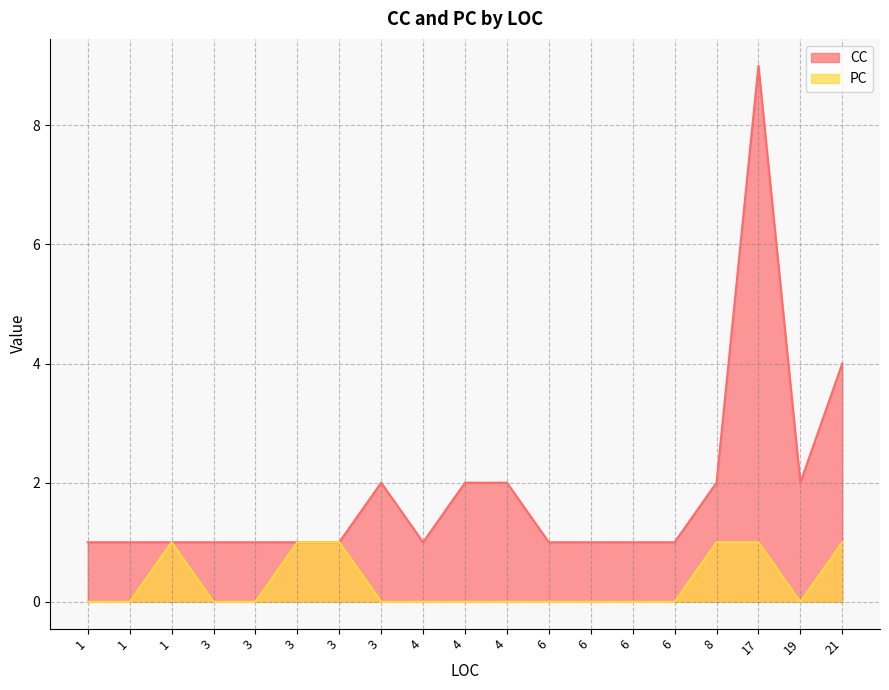

How many positive values does the PC series have?

6